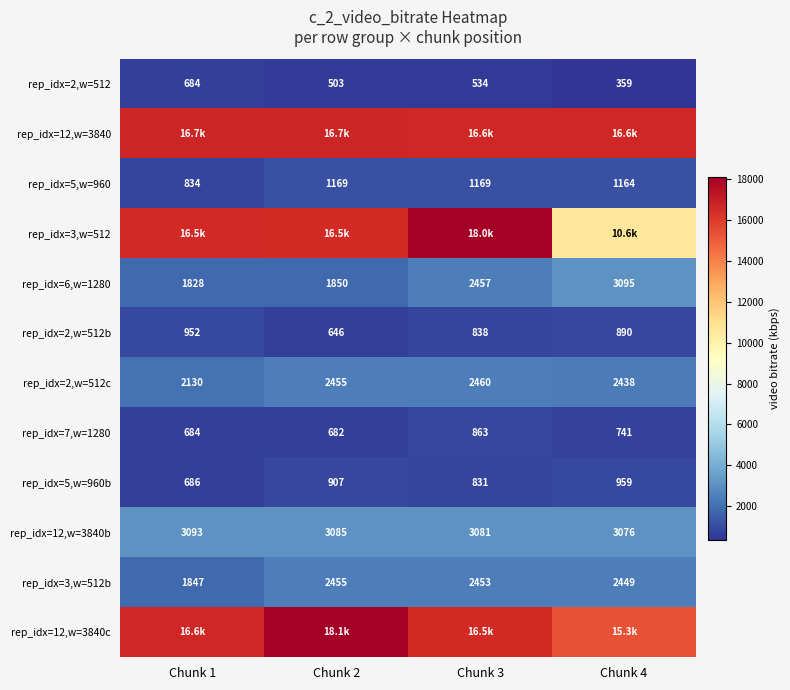

What is the spread (max minus min) of values at Chunk 2?

17602.3